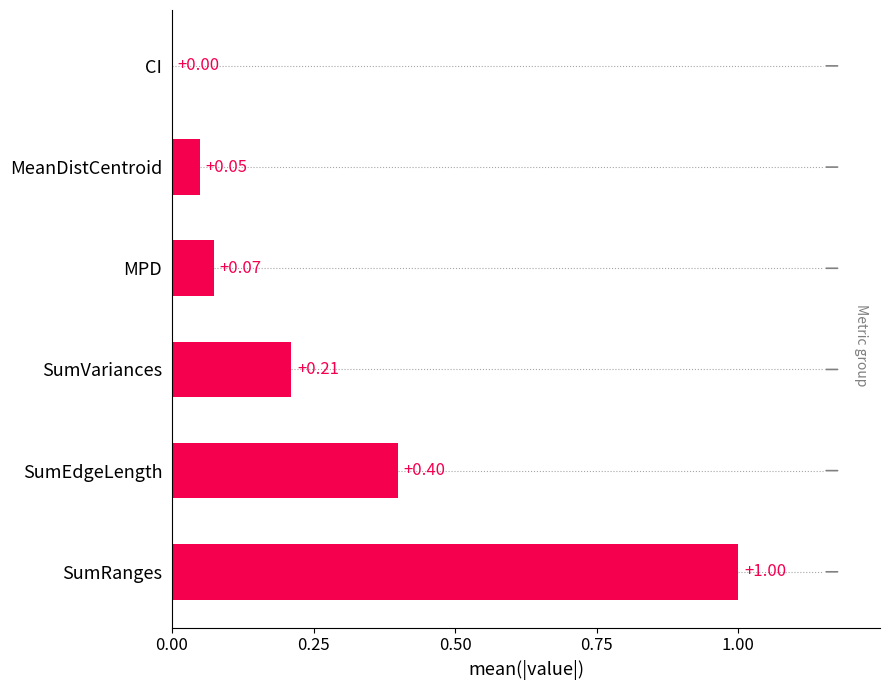

At which category does the chart reach its peak across all series?

SumRanges